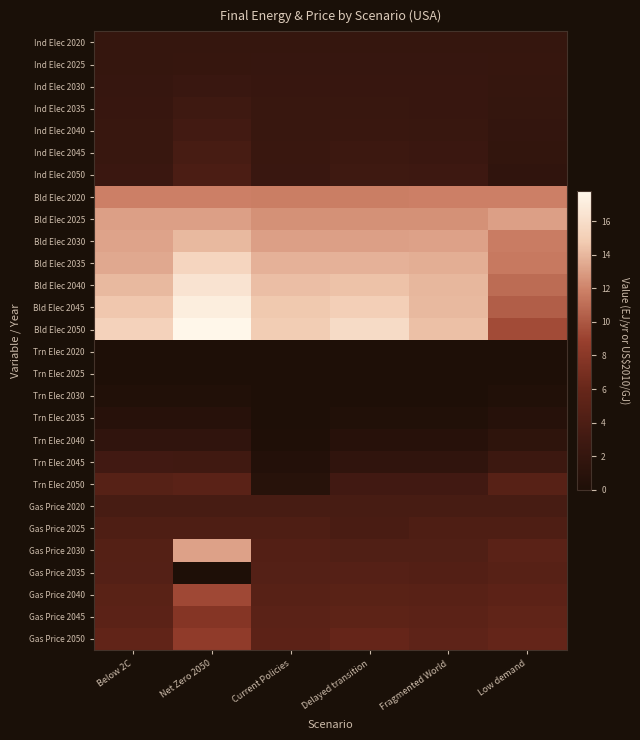

Rank the series at Below 2C from lowest to highest value.

Trn Elec 2025, Trn Elec 2020, Trn Elec 2030, Trn Elec 2035, Trn Elec 2040, Ind Elec 2020, Ind Elec 2025, Ind Elec 2030, Ind Elec 2035, Ind Elec 2040, Ind Elec 2045, Ind Elec 2050, Trn Elec 2045, Gas Price 2020, Gas Price 2025, Gas Price 2030, Gas Price 2035, Trn Elec 2050, Gas Price 2040, Gas Price 2045, Gas Price 2050, Bld Elec 2020, Bld Elec 2025, Bld Elec 2030, Bld Elec 2035, Bld Elec 2040, Bld Elec 2045, Bld Elec 2050